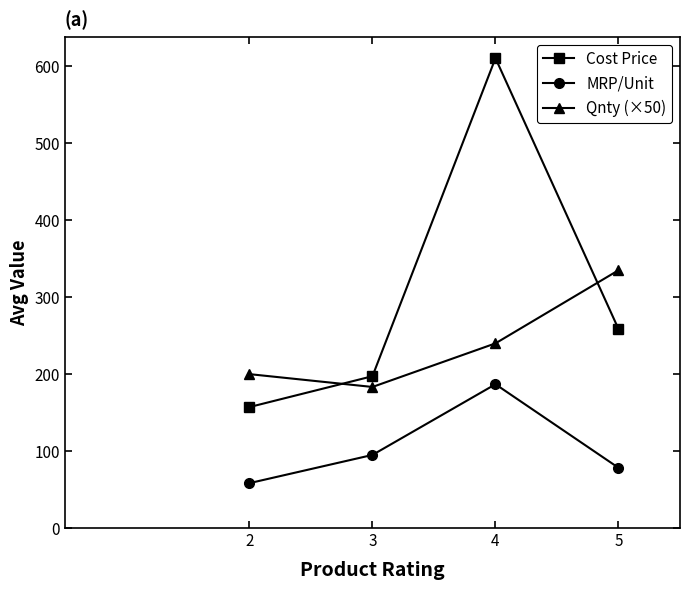

Reading left to right, list all the values displayed in this chart.

Cost Price: 157.2	197.3	610.6	258.7
MRP/Unit: 58.3	95.0	186.9	78.3
Qnty (×50): 200.0	183.3	240.0	335.0